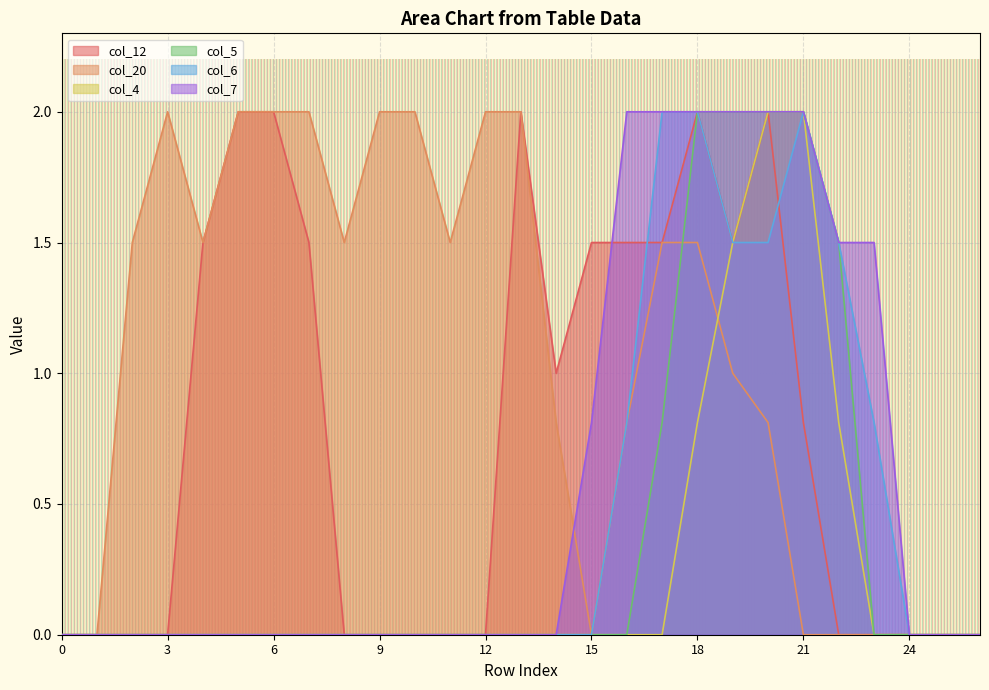

True or false: col_5 and col_6 intersect in this chart.

False